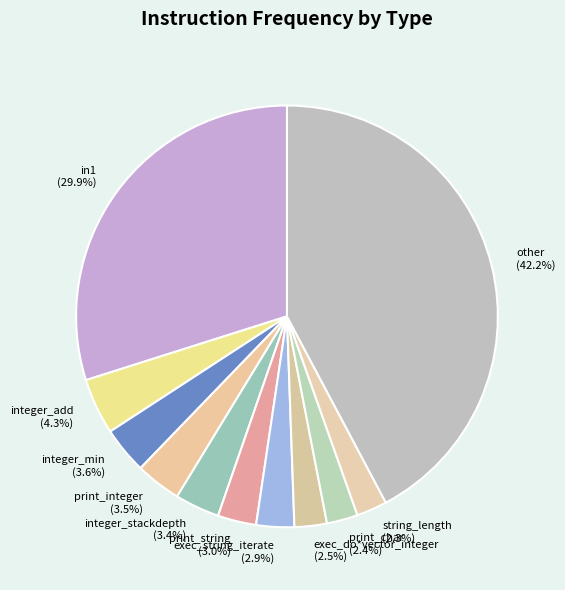

To the nearest percent, what portion does integer_stackdepth represent?

3%